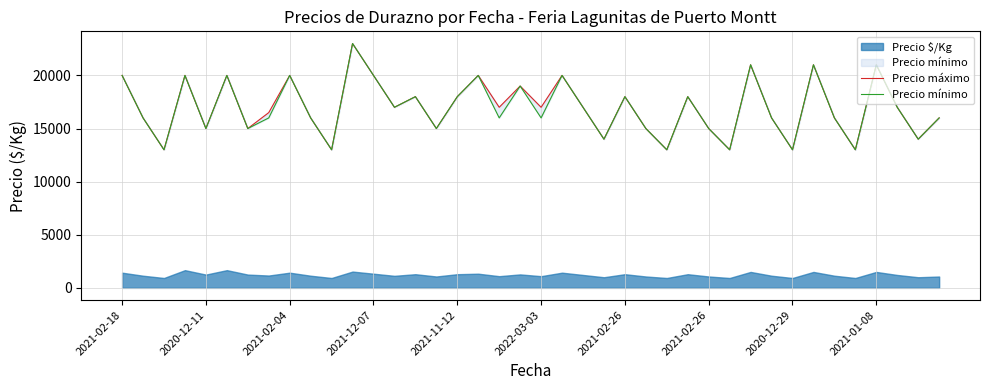

How many Precio máximo values are between 15000 and 20000?

28